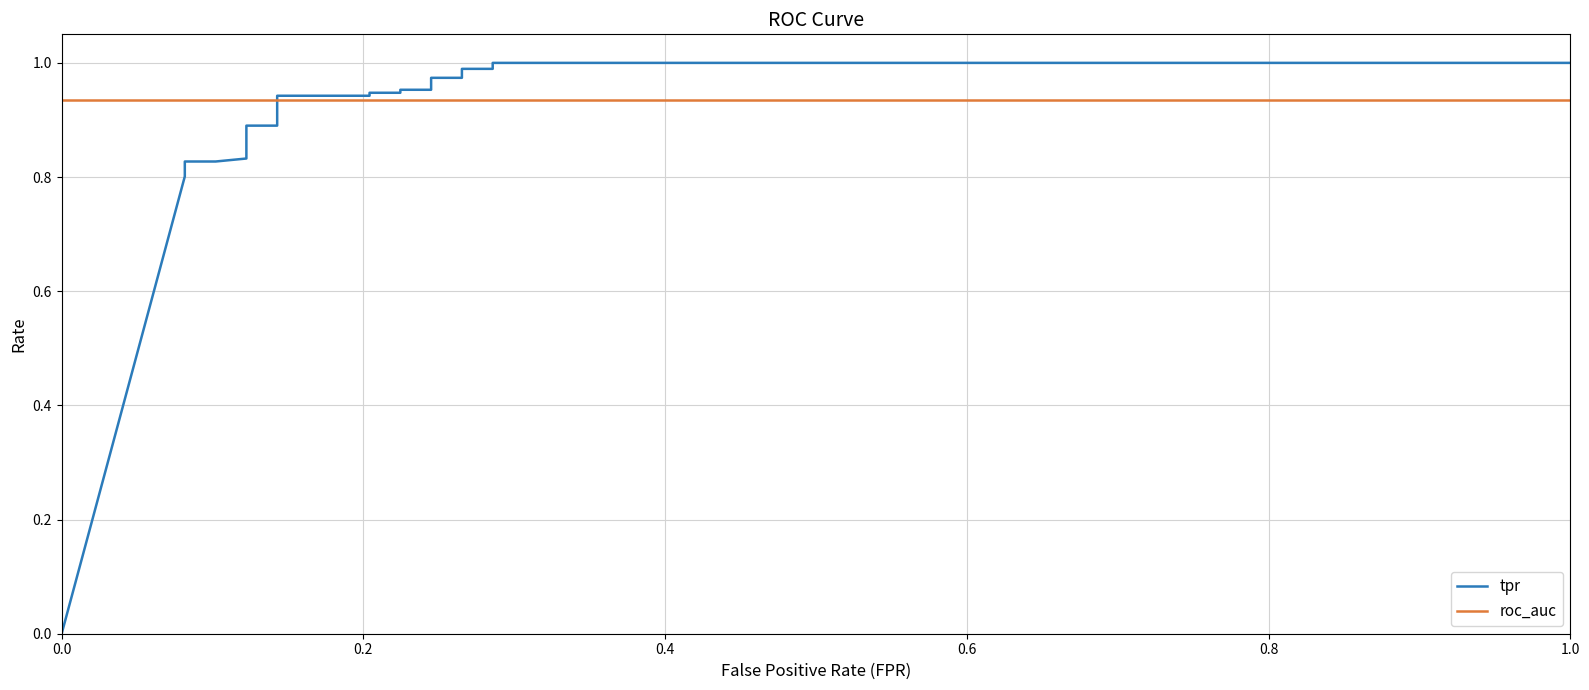

Does the chart display data point markers on the line(s)?

No